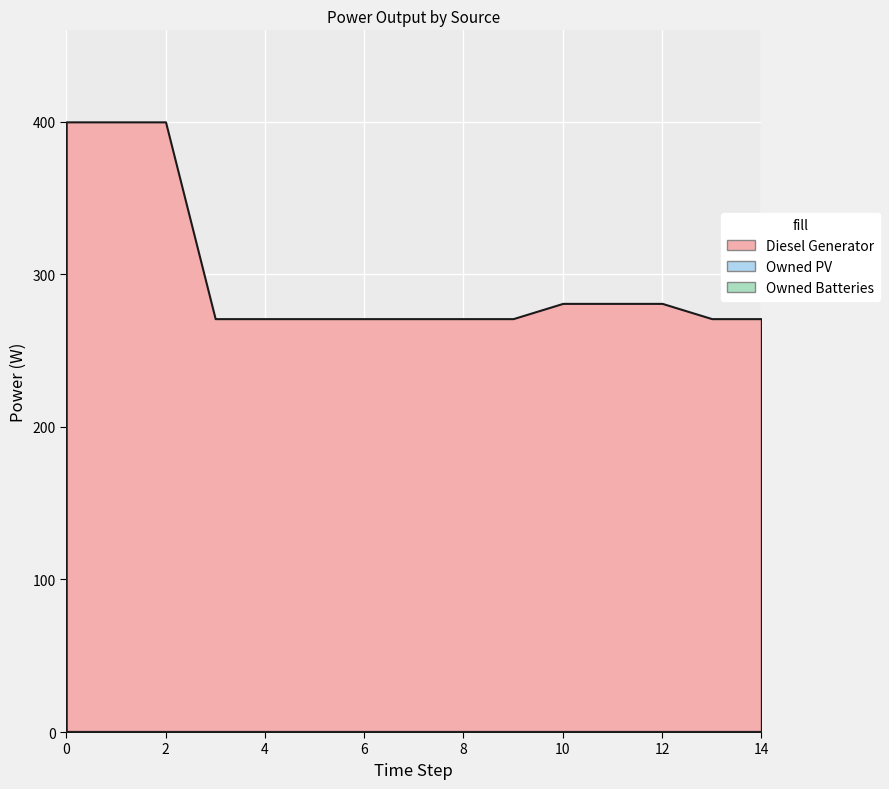

True or false: Owned Batteries and Owned PV cross at least once.

False